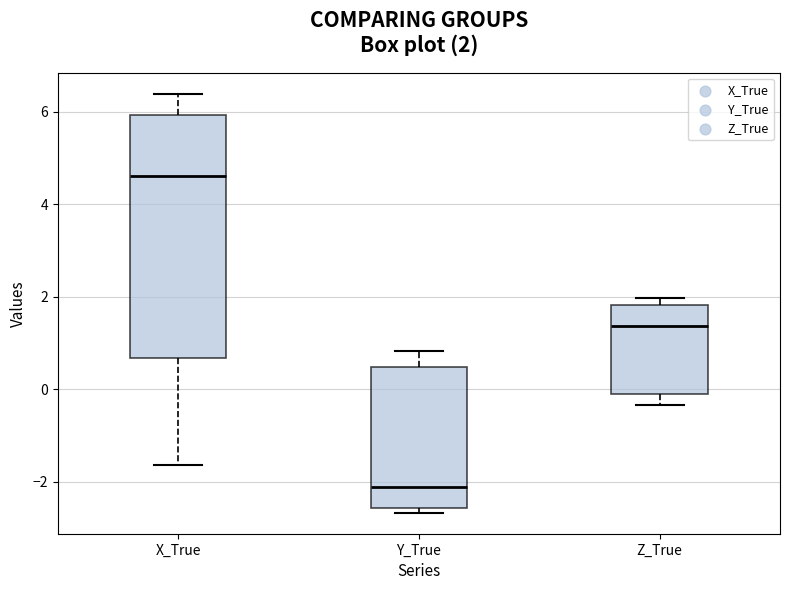

Which box has the highest median line?

X_True